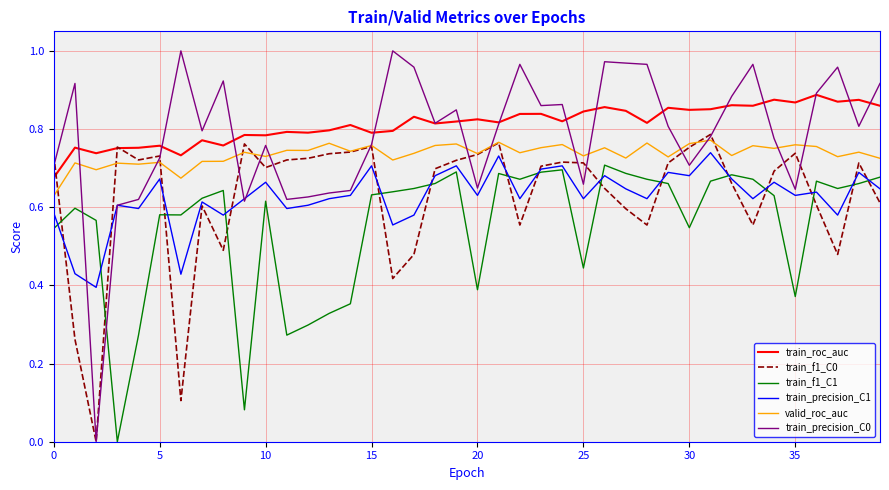

Which series has the largest range (max minus min)?

train_precision_C0